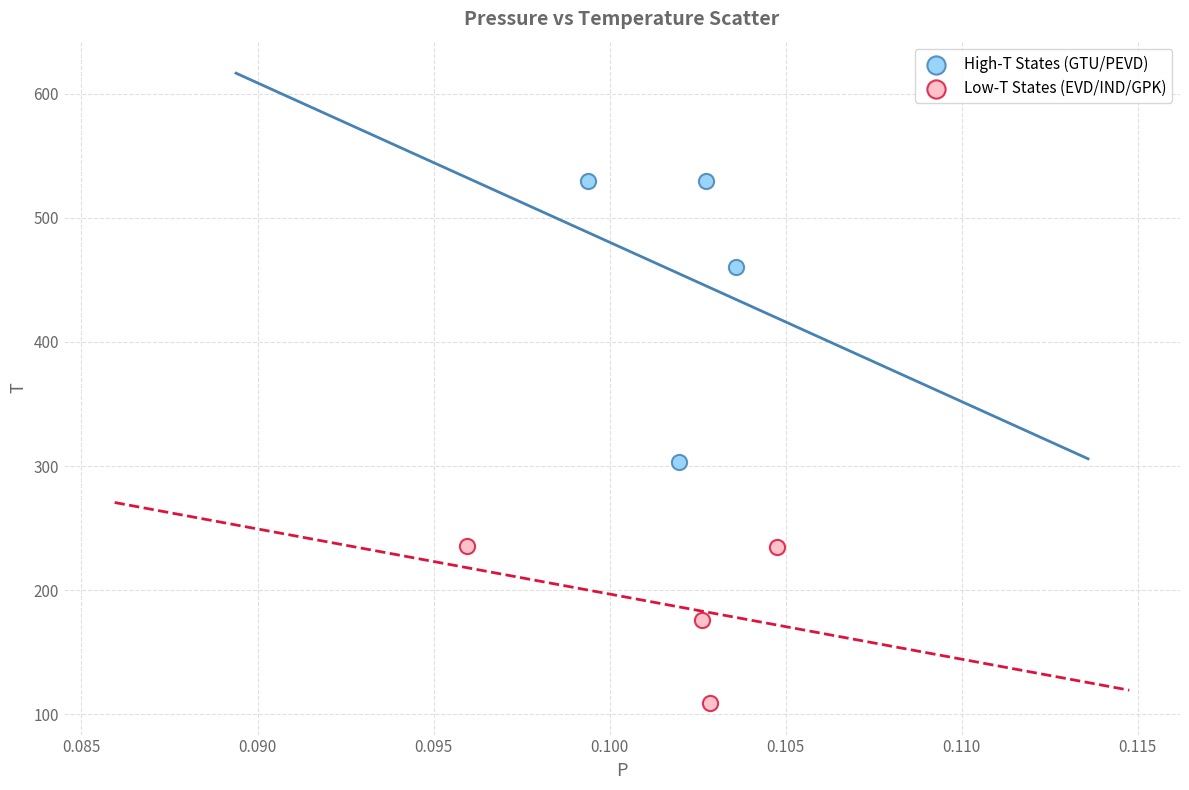

Which series has the widest spread of Y values?

High-T States (GTU/PEVD)